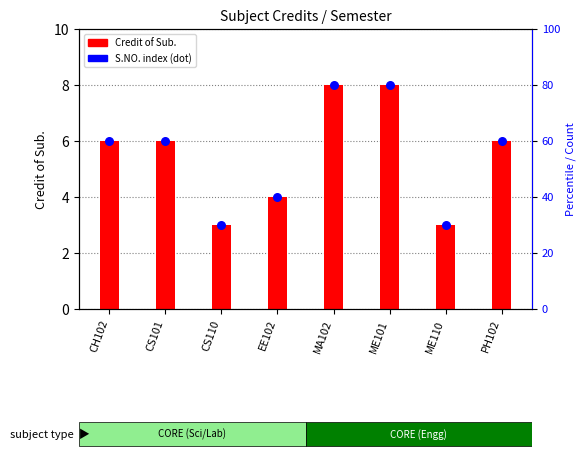

At which category is the sum across all series the highest?

MA102